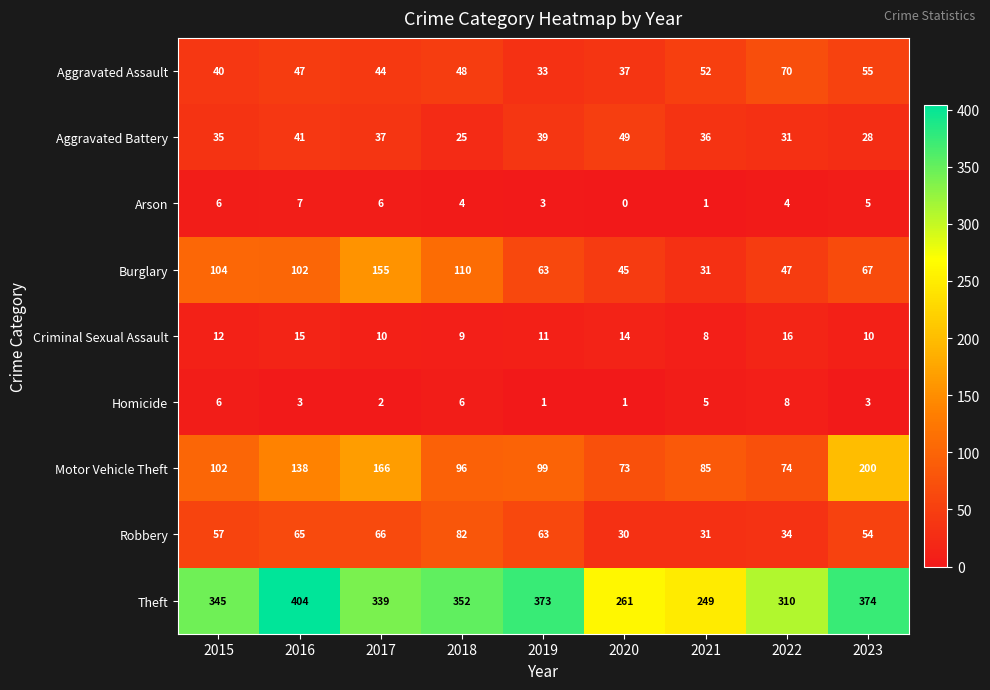

What is the difference between the maximum and second lowest values in the Motor Vehicle Theft series?

126